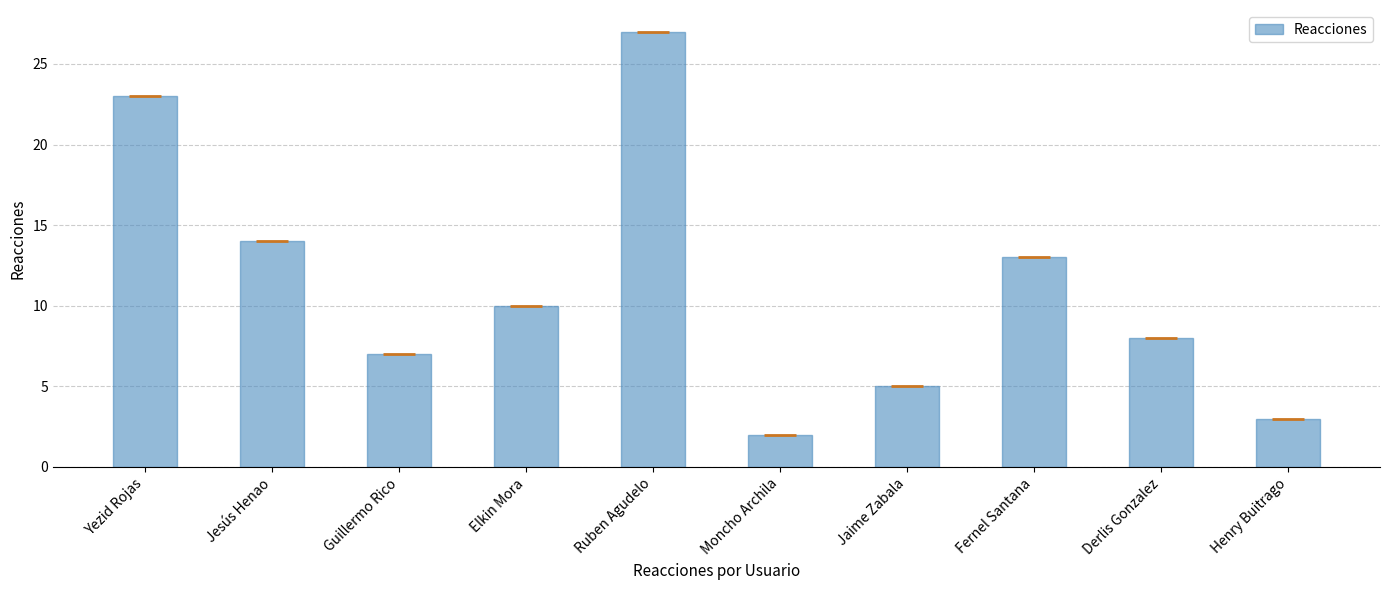

How many distinct data groups are displayed?

1